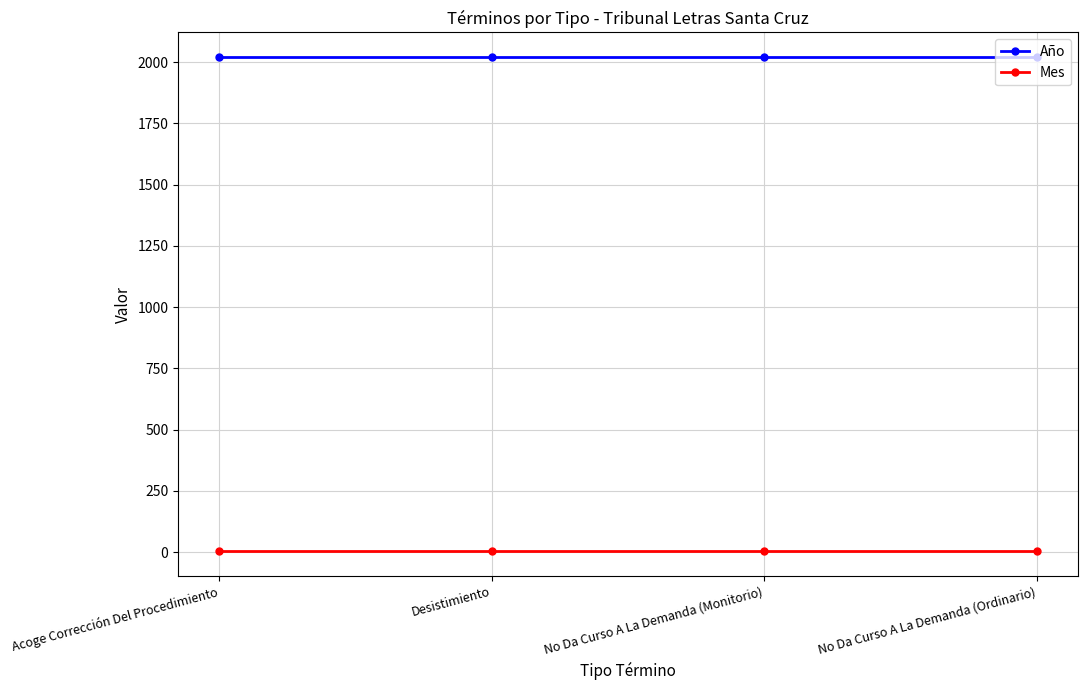

The value of Año at Desistimiento is 2020. True or false?

True